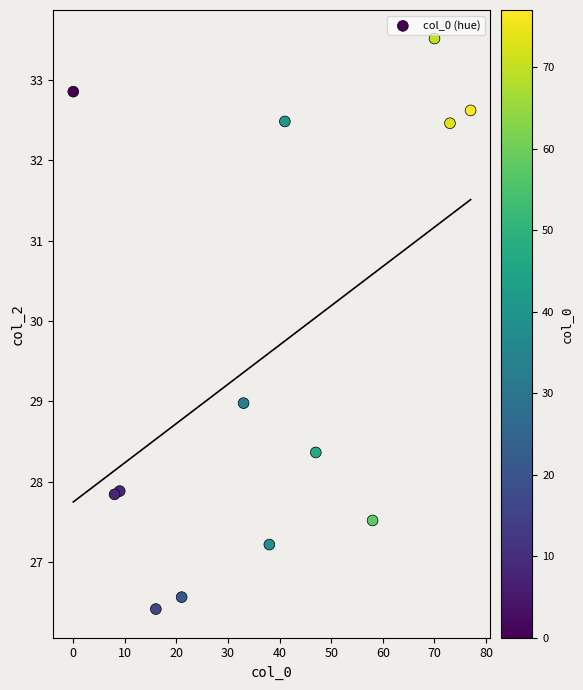

What is the range of X values (max minus min)?

77.0